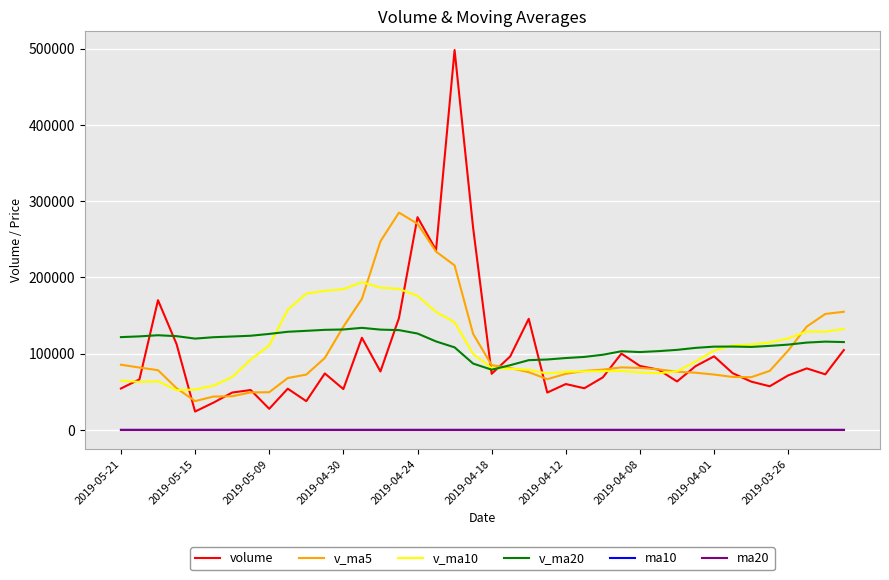

What is the greatest value displayed?

498059.9